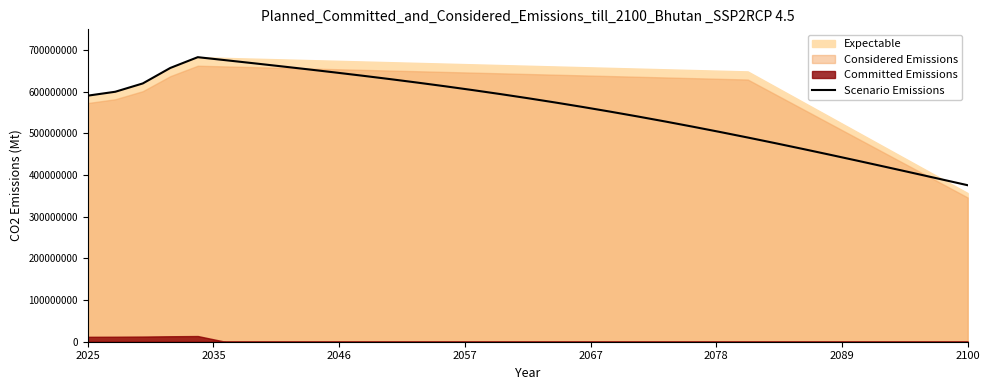

What is the lowest value of the Scenario Emissions series?

375727341.0